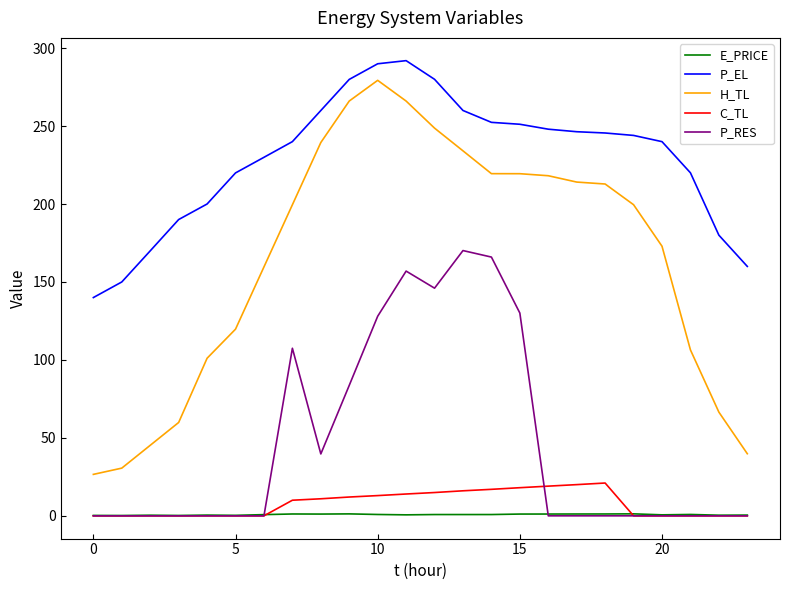

Which series has the largest total across all categories?

P_EL